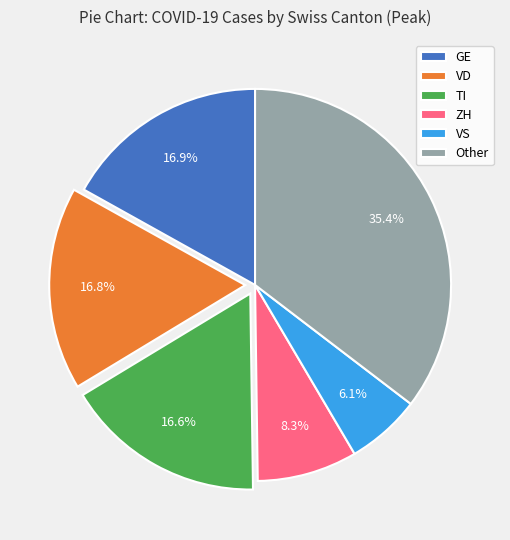

To the nearest percent, what is the difference between the largest and smallest slice percentages?

29%